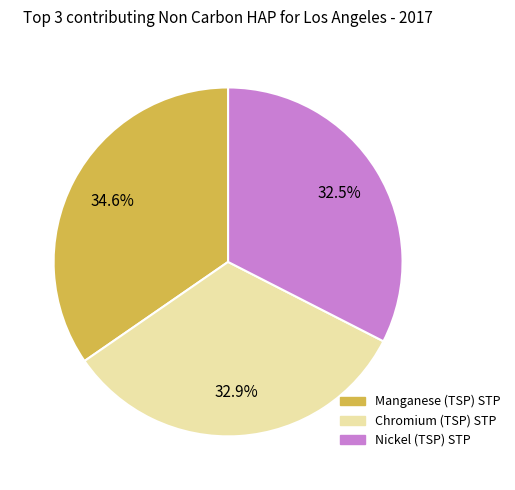

How many slices are in this pie chart?

3